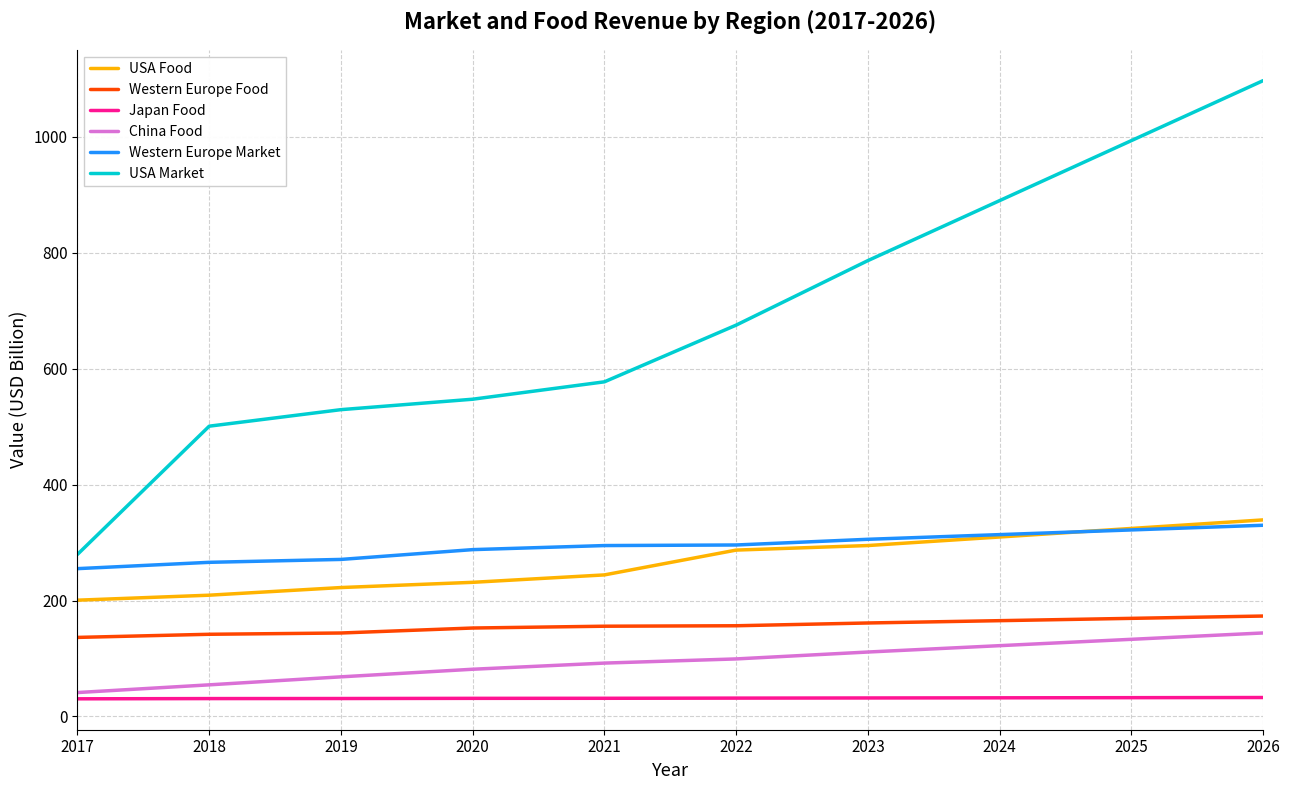

What is the difference between the maximum and minimum values in the Western Europe Market series?

74.8